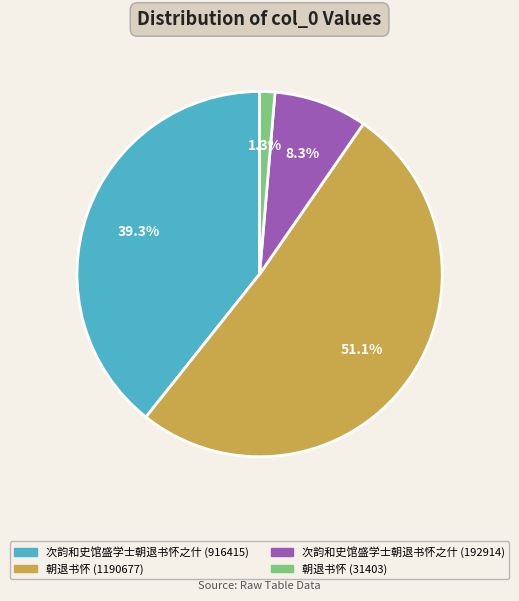

How many slices are in this pie chart?

4